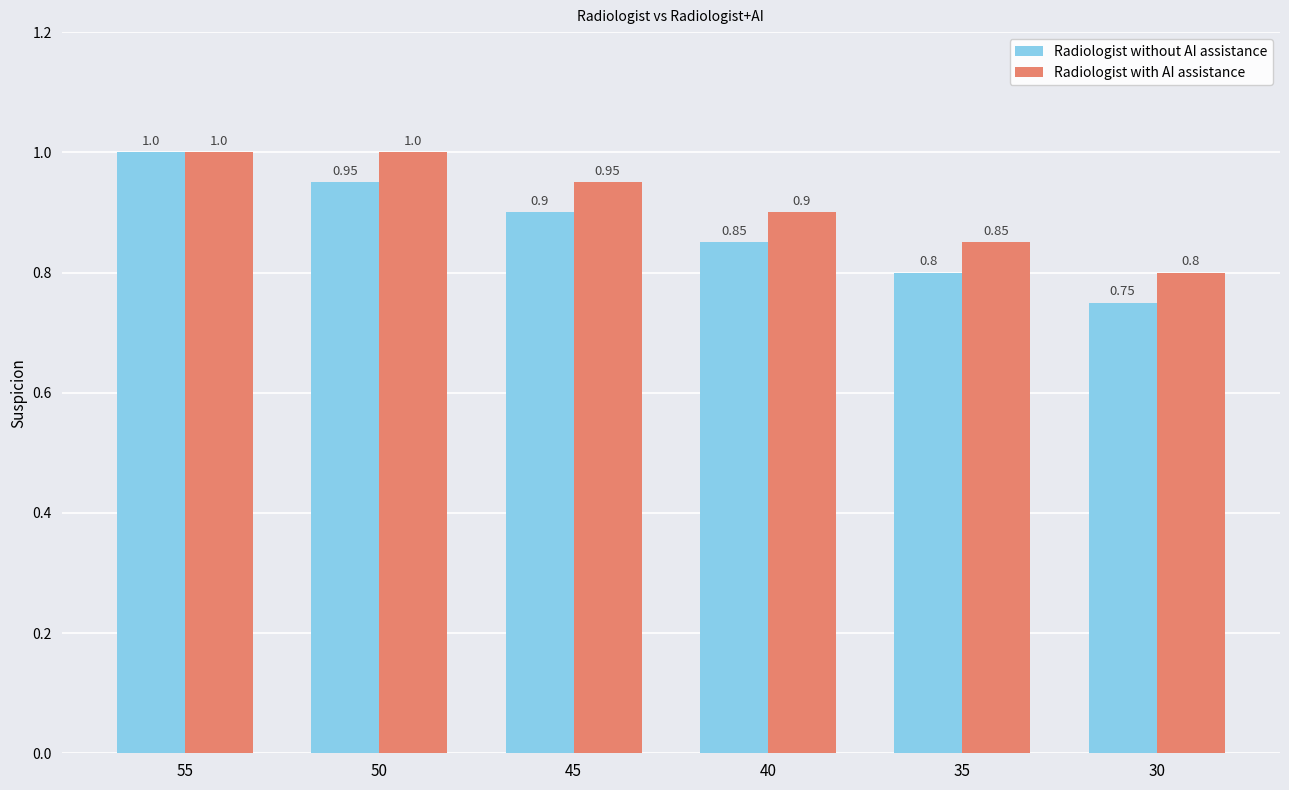

What is the value of the Radiologist with AI assistance bar at the 4th from the left?

0.9